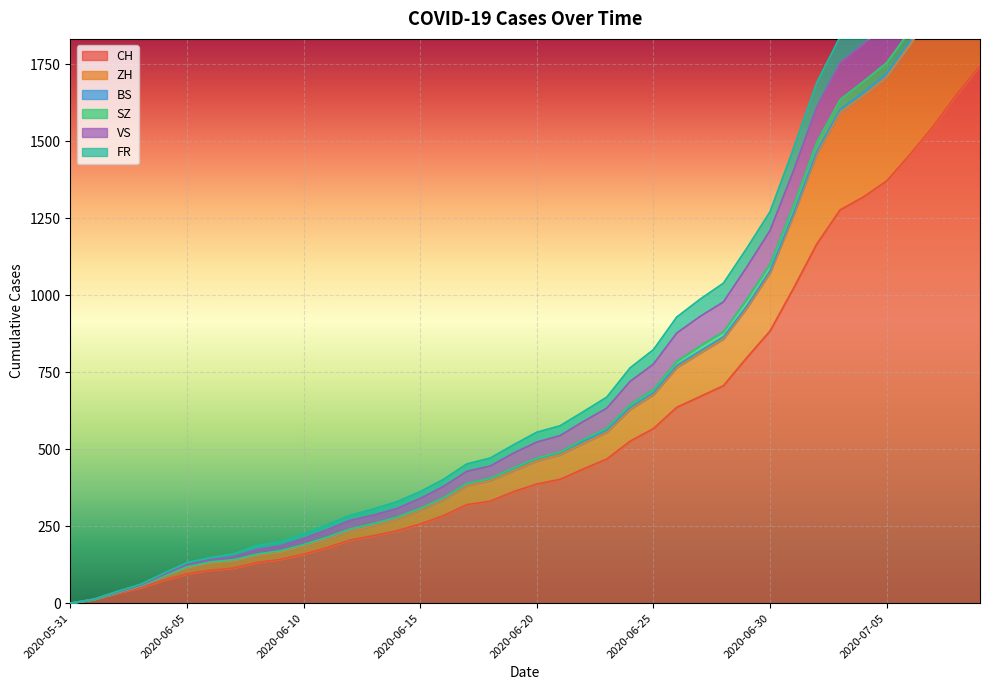

Which category has the highest value in the SZ series?

2020-07-09